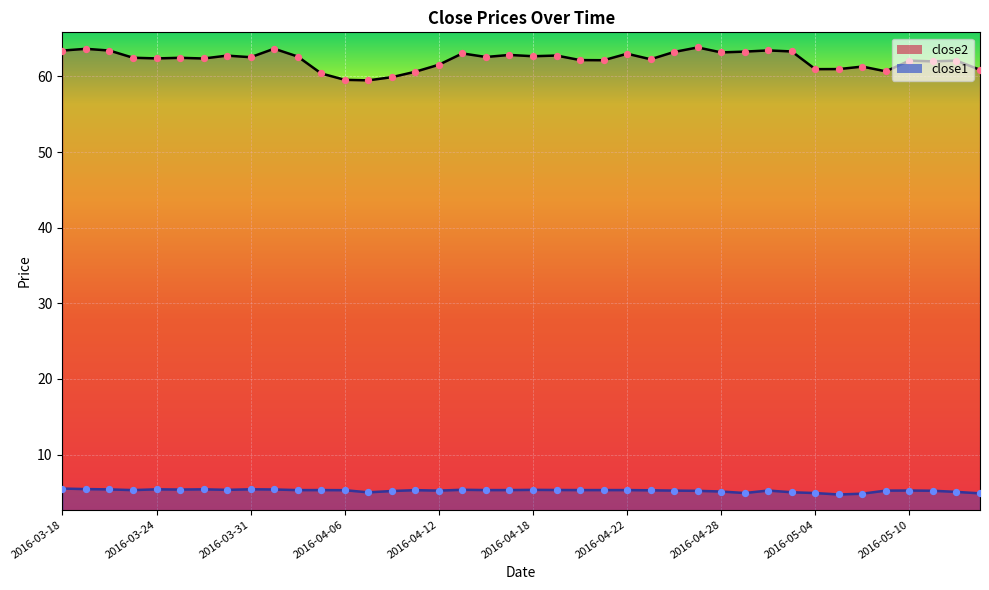

Which series contains the highest Y value?

close2